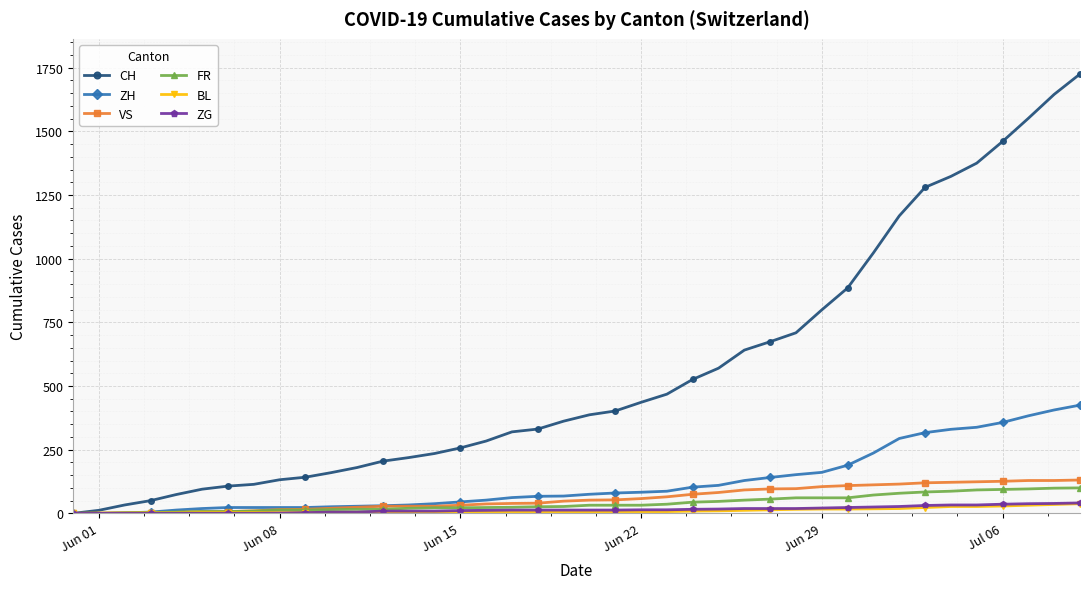

What is the difference between the second highest and minimum values in the ZH series?

406